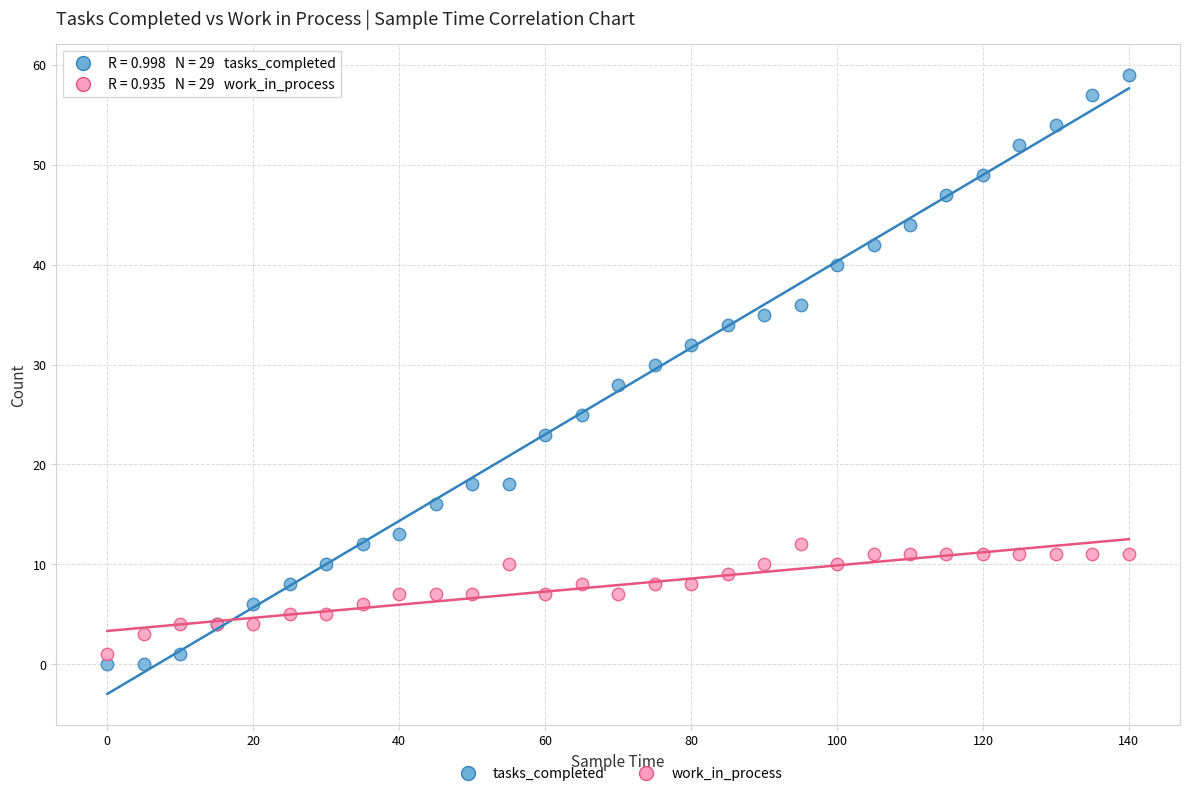

Which series has the largest Y range (max minus min)?

tasks_completed